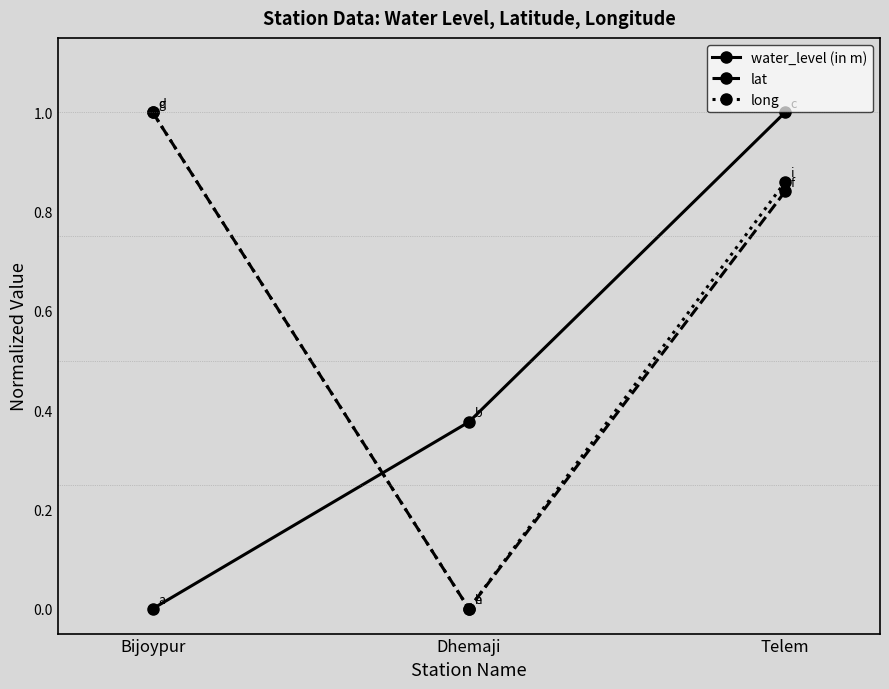

What position from the left is Dhemaji?

2